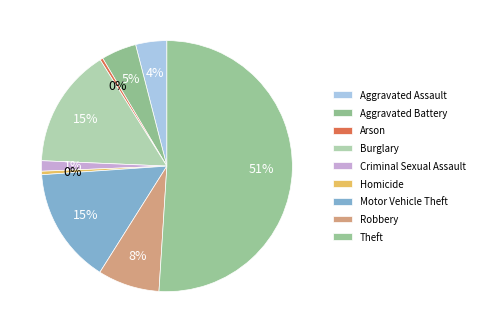

Does any single category account for the majority?

Yes